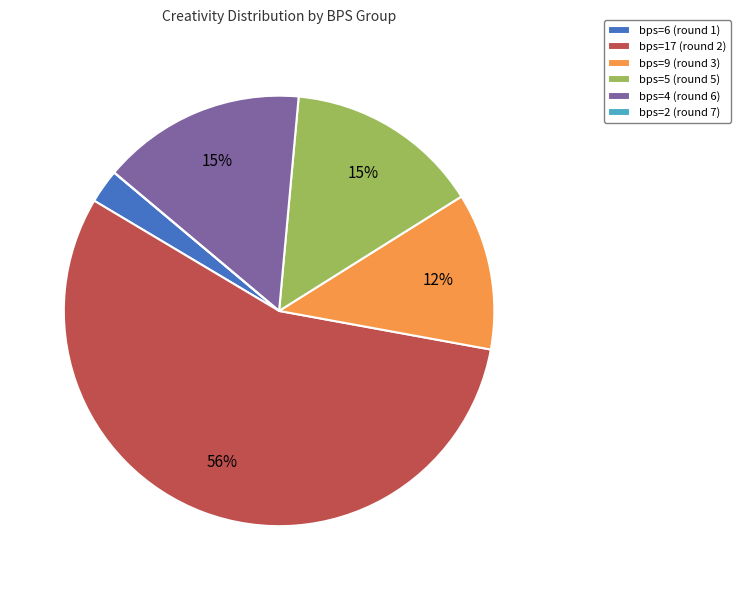

What is the ratio of the value at bps=17 (round 2) to the value at bps=9 (round 3)?

4.7